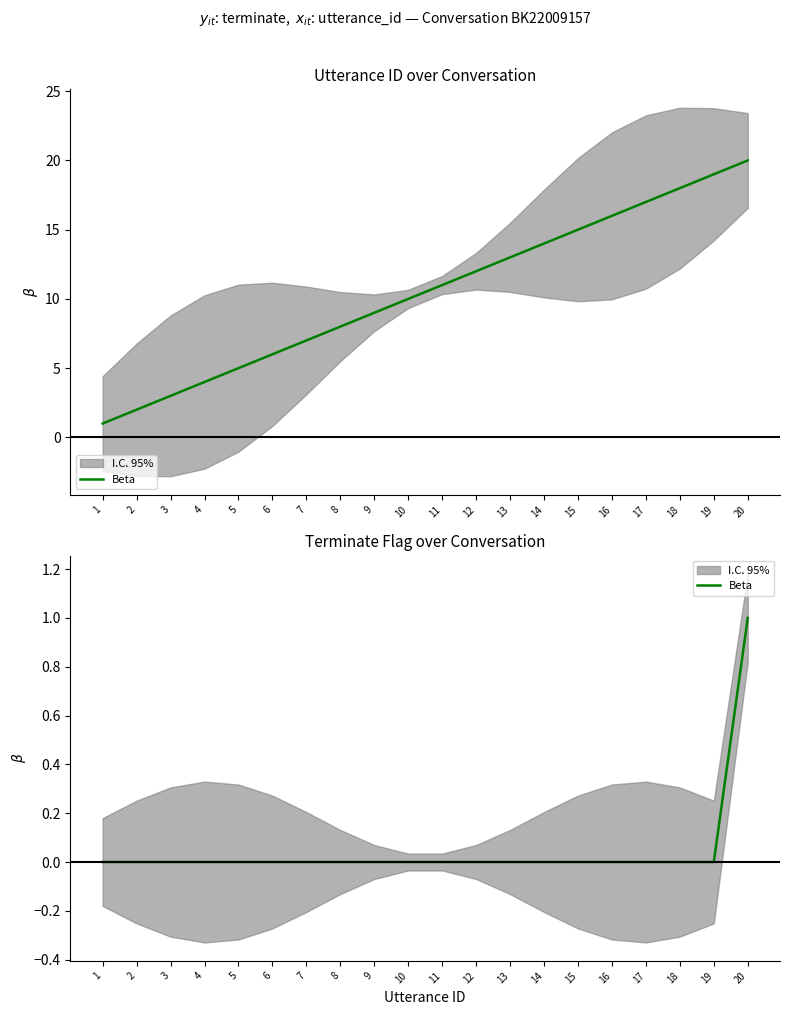

Between 12 and 15, which is larger?

12